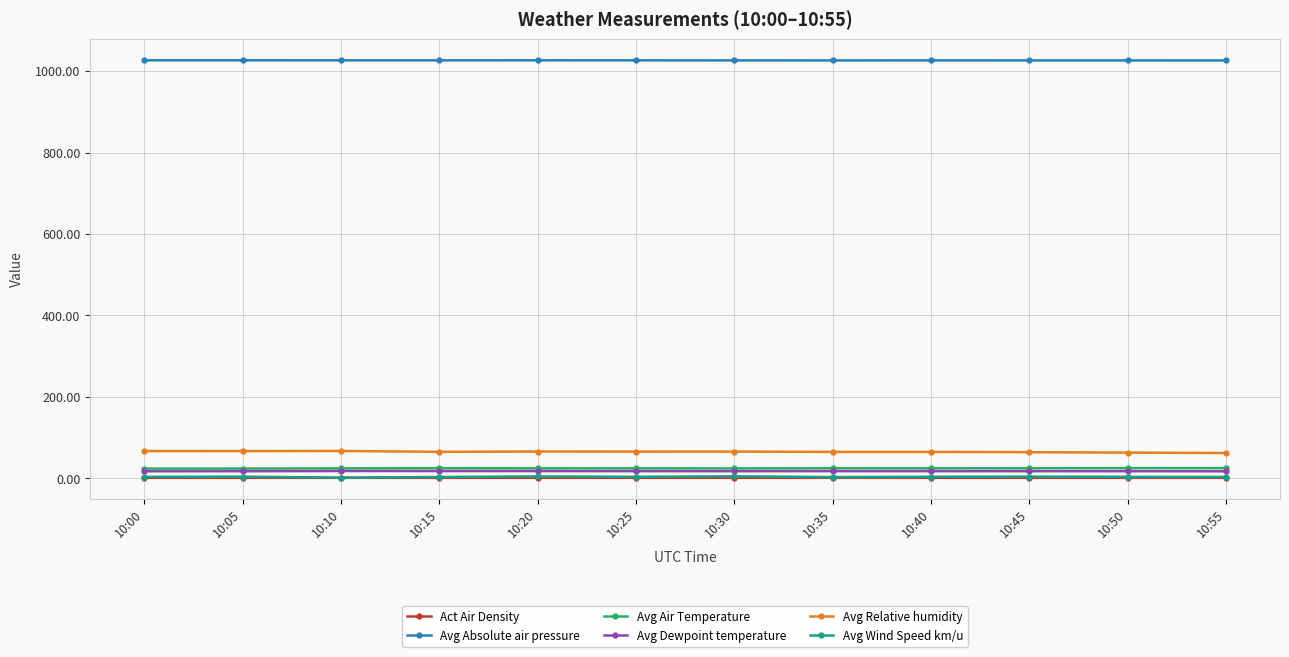

Which series has the largest total across all categories?

Avg Absolute air pressure